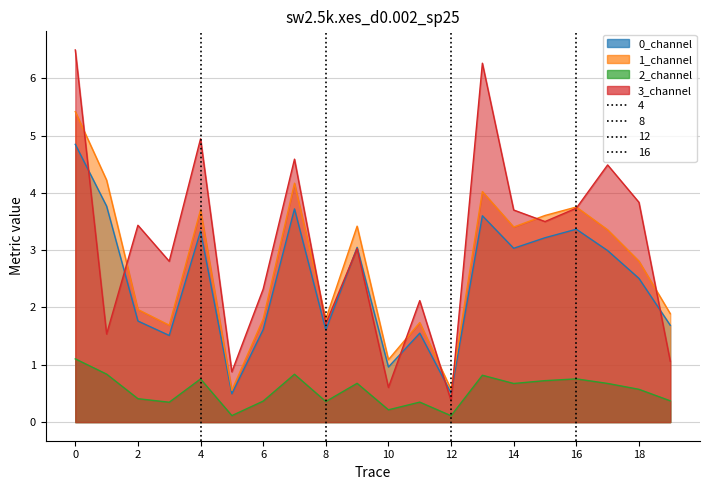

What is the difference between the highest and lowest values at 17?

3.8